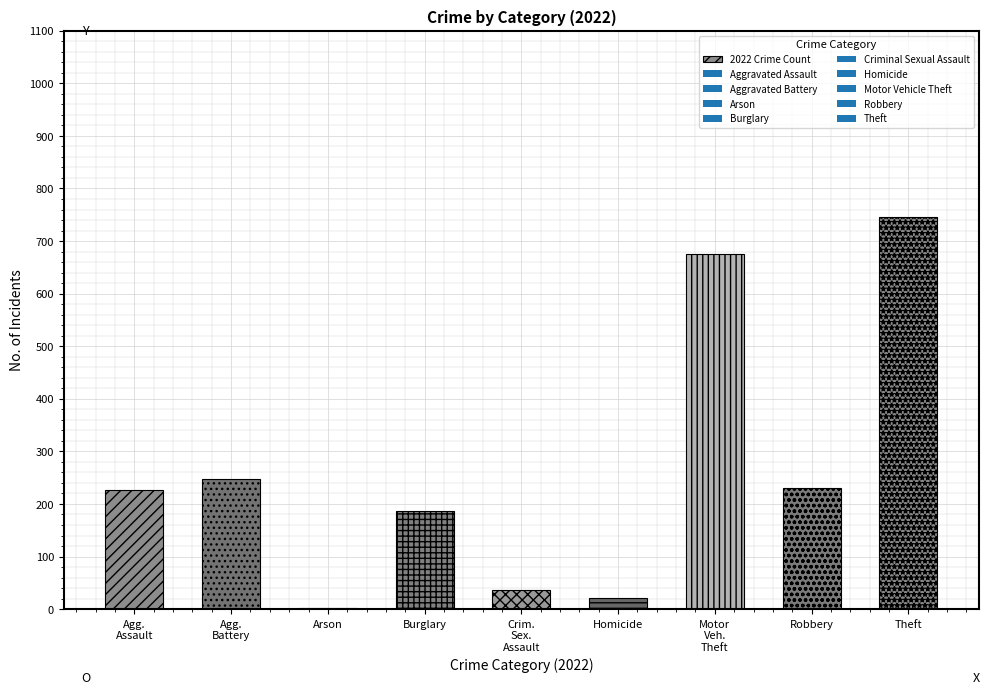

What is the difference between the values at Motor
Veh.
Theft and Robbery?

445